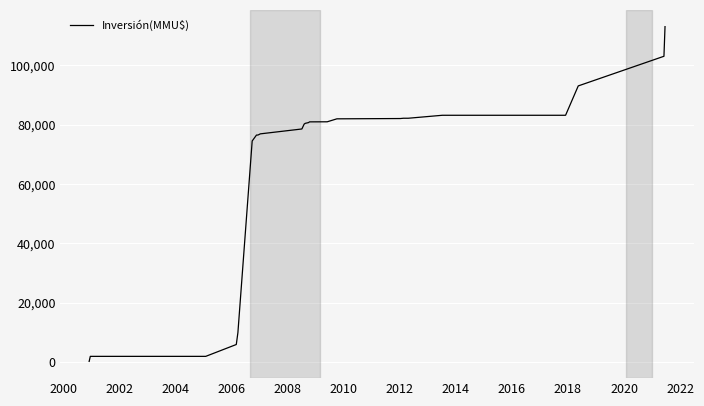

How many values are below 80235?

13